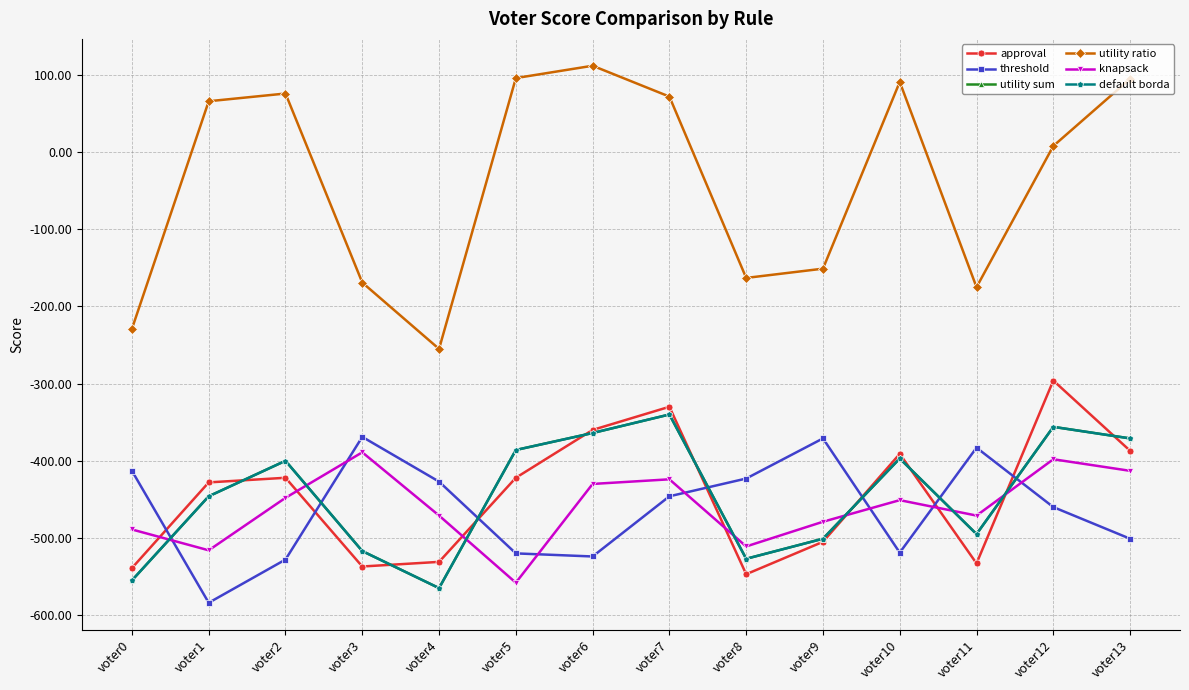

At which category does the chart reach its peak across all series?

voter6